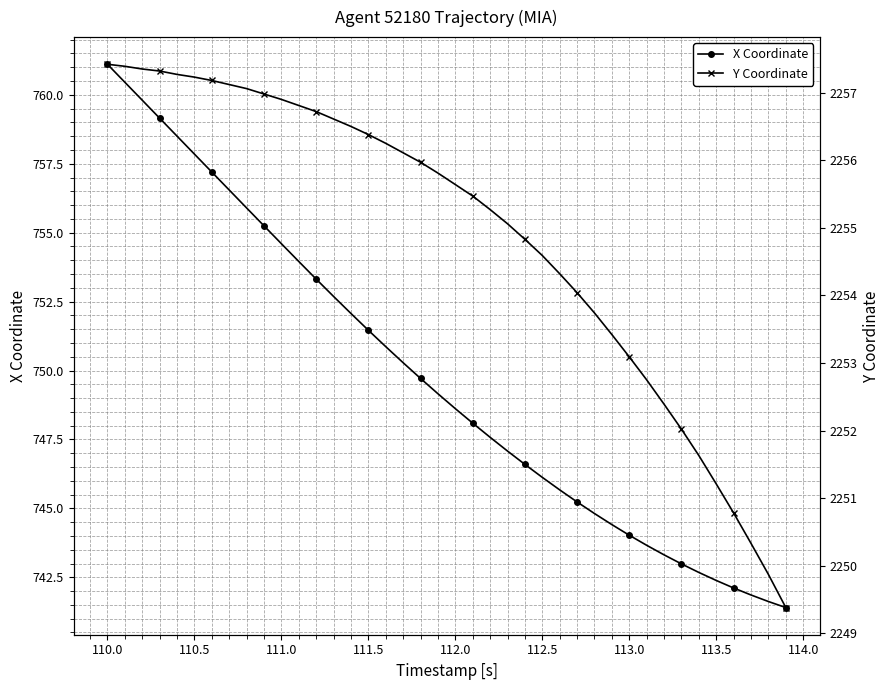

The value of X Coordinate at 112.0 is 488.3. True or false?

False